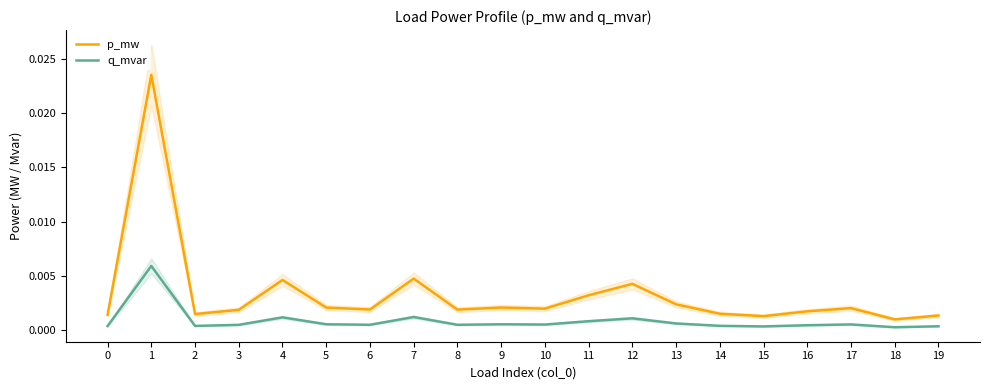

Where is the first local minimum for p_mw?

2